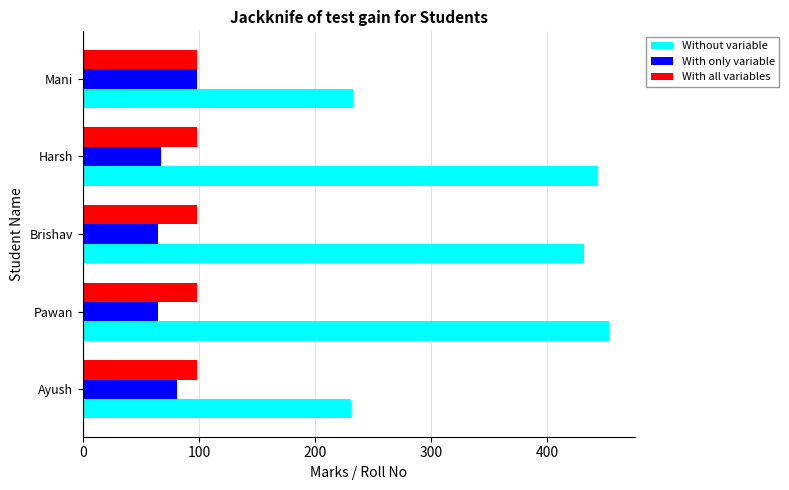

What is the difference between the maximum and minimum values in the Without variable series?

222